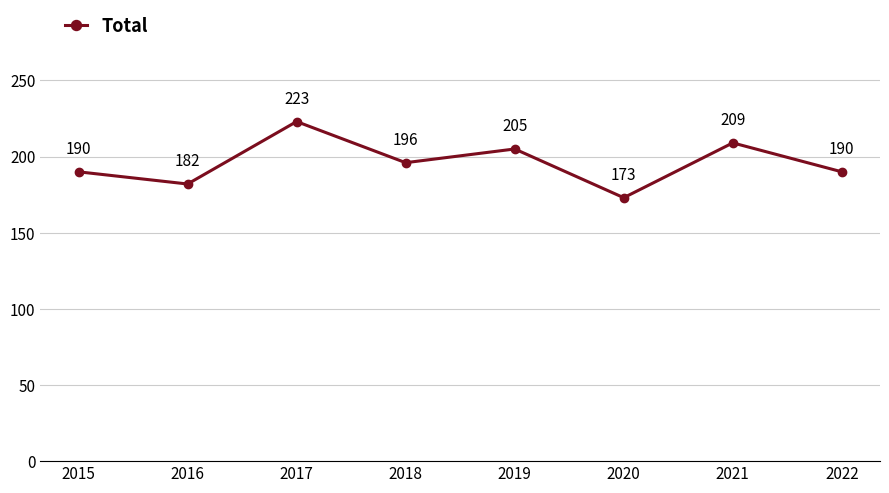

Reading left to right, transcribe all the data shown in this chart.

190	182	223	196	205	173	209	190